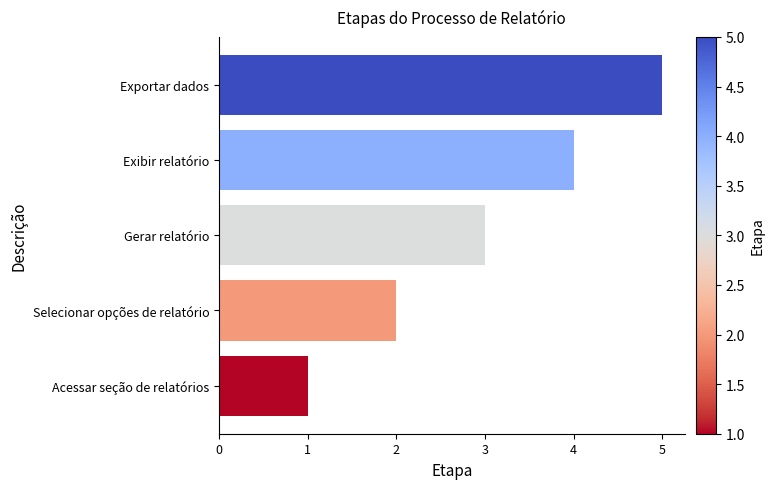

Which has a higher value, Selecionar opções de relatório or Gerar relatório?

Gerar relatório